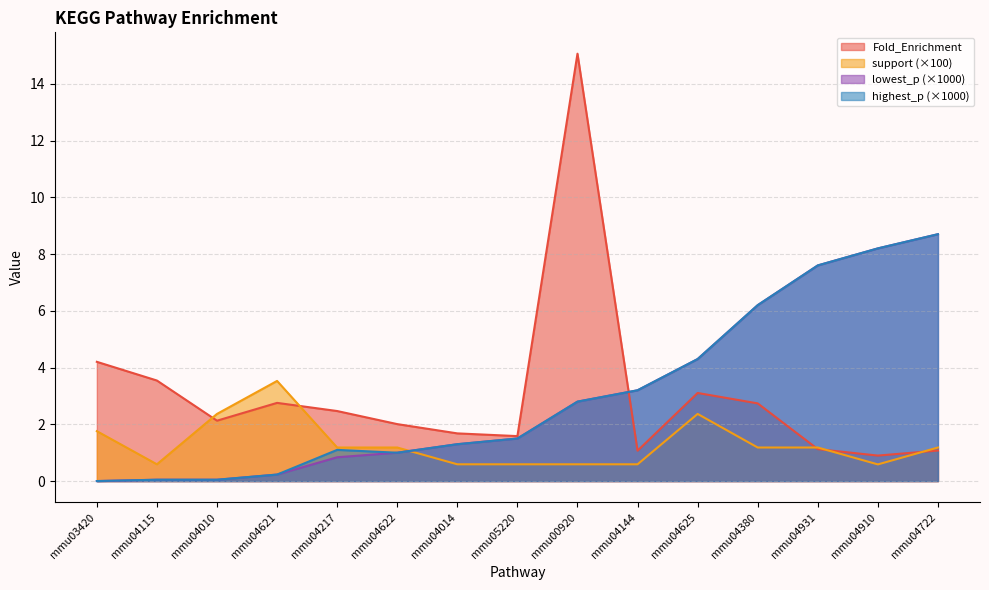

What is the value of the Fold_Enrichment point at the 4th from the left?

2.8